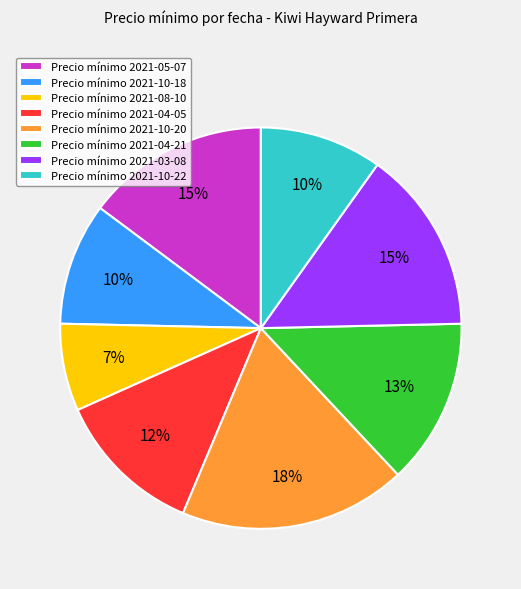

What is the ratio of the value at Precio mínimo 2021-05-07 to the value at Precio mínimo 2021-08-10?

2.1